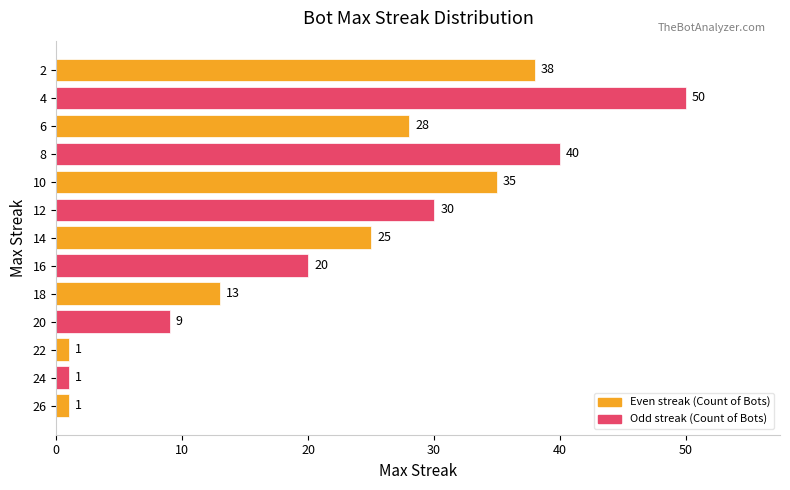

Between 26 and 16, which is larger?

16